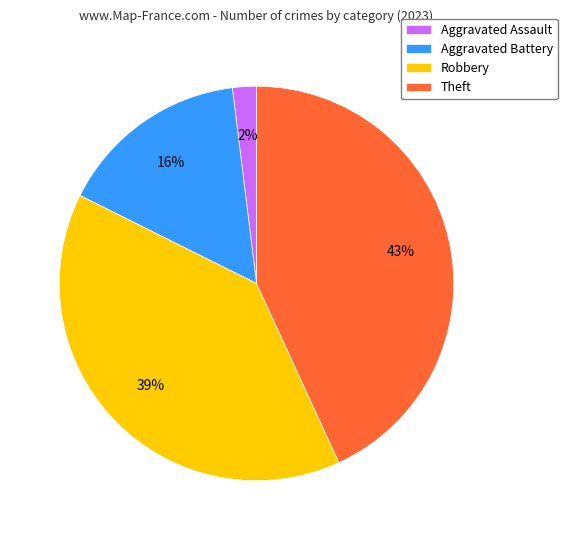

Does any single category account for the majority?

No